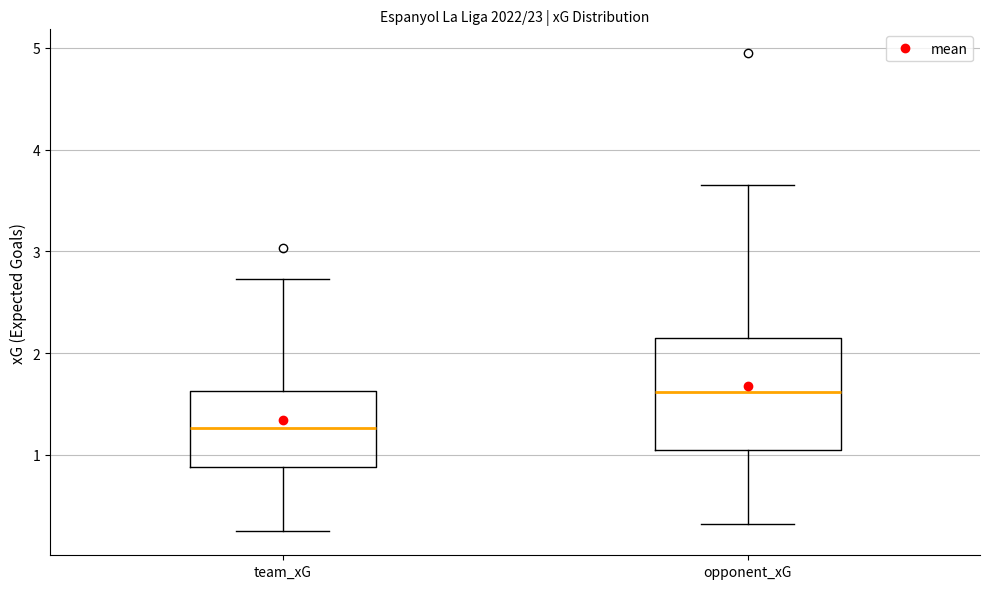

Which box is the tallest, from its lower edge to its upper edge?

opponent_xG